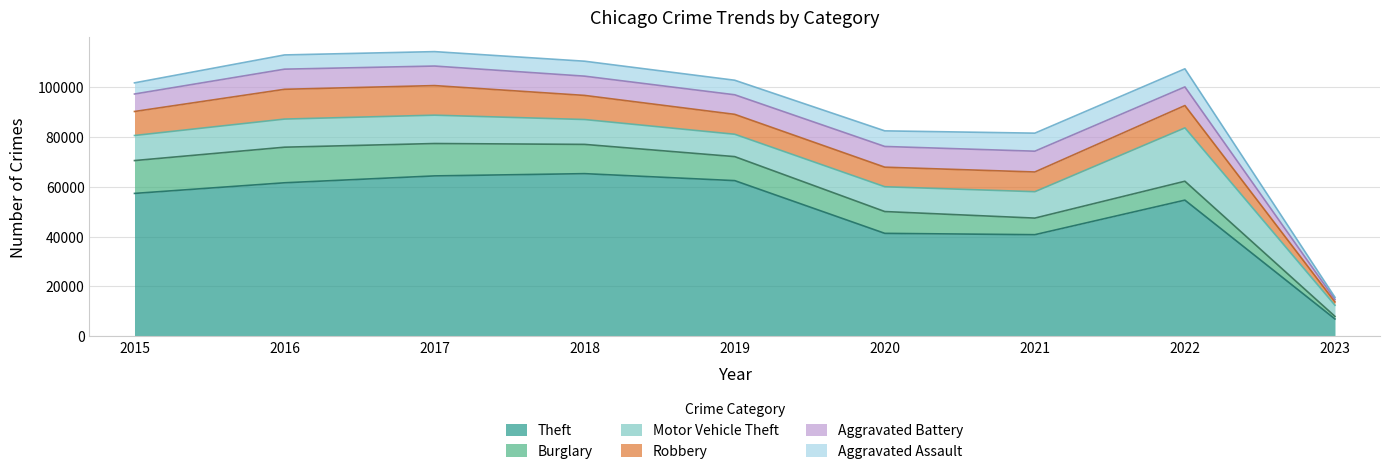

How many data points in Aggravated Assault are above 5840?

4